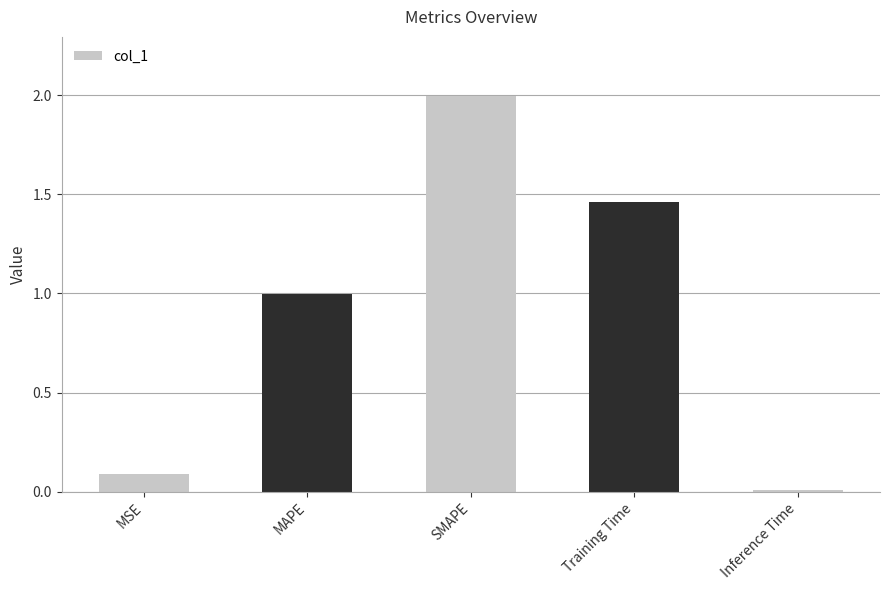

How many series are shown in this chart?

1